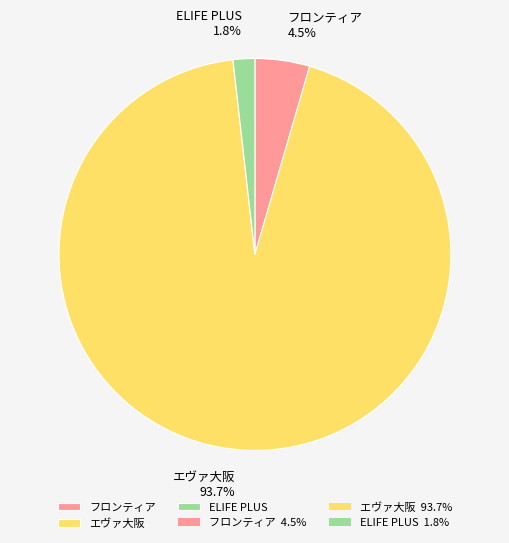

Which slice is the largest?

エヴァ大阪